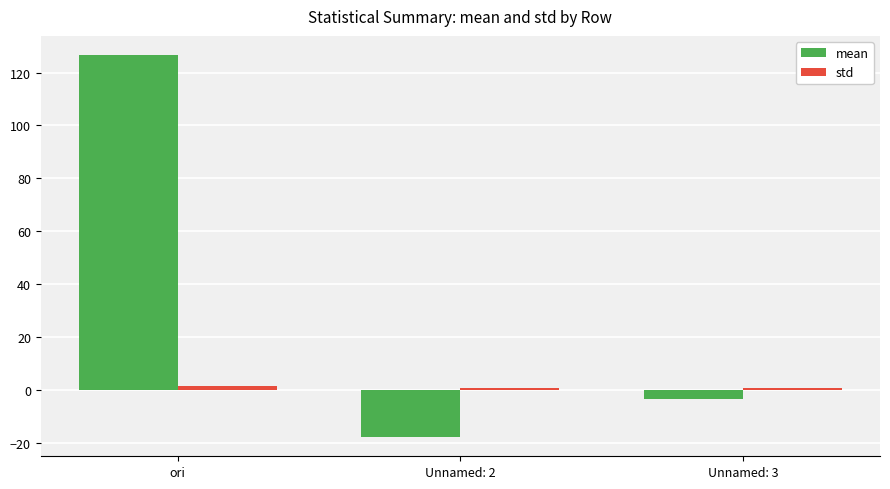

At which label is mean closest to 54?

Unnamed: 3